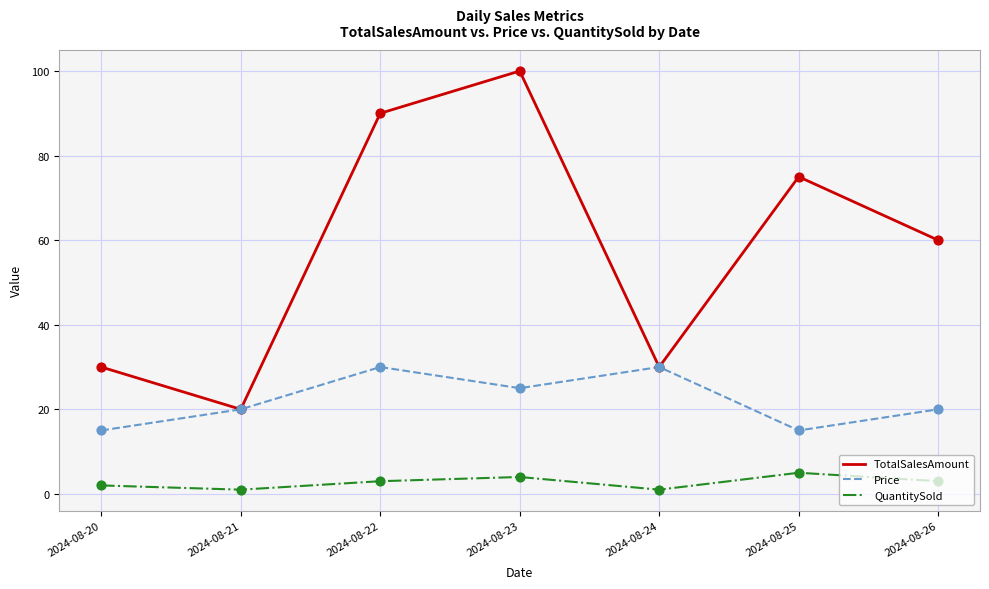

Which series has the largest total across all categories?

TotalSalesAmount